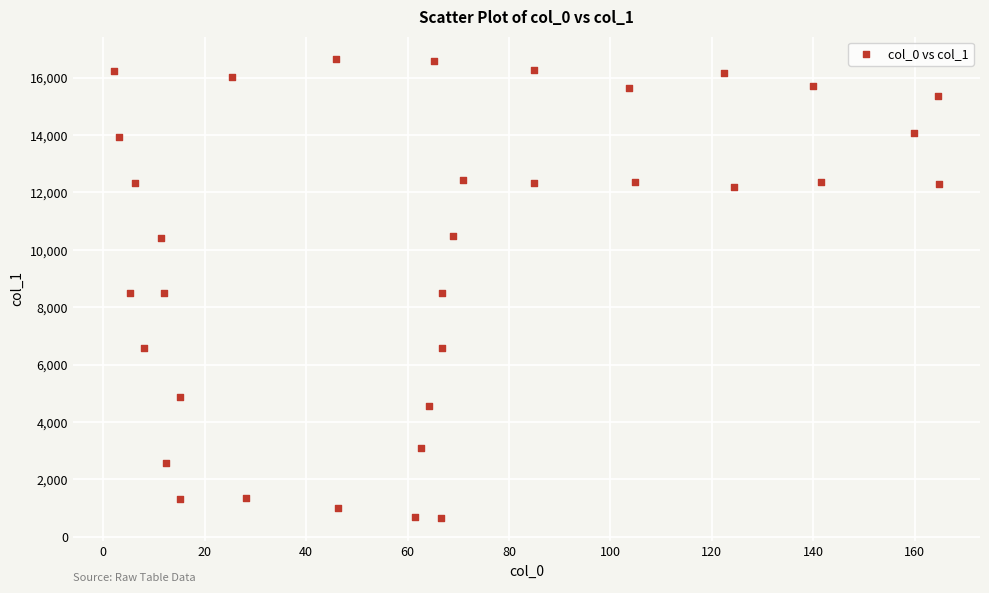

What is the range of X values (max minus min)?

162.6